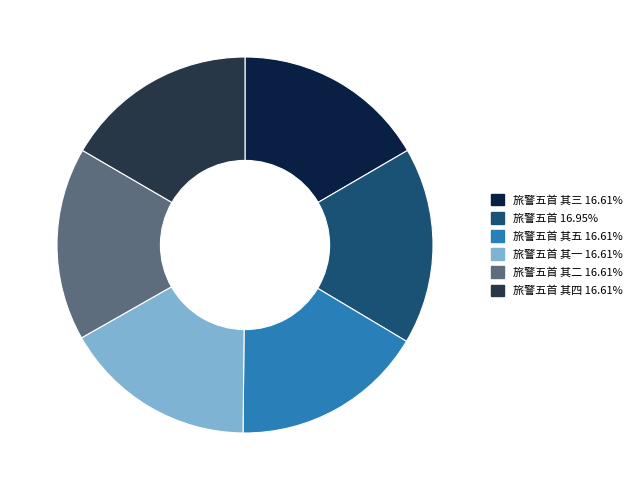

To the nearest percent, what is the average slice percentage?

17%